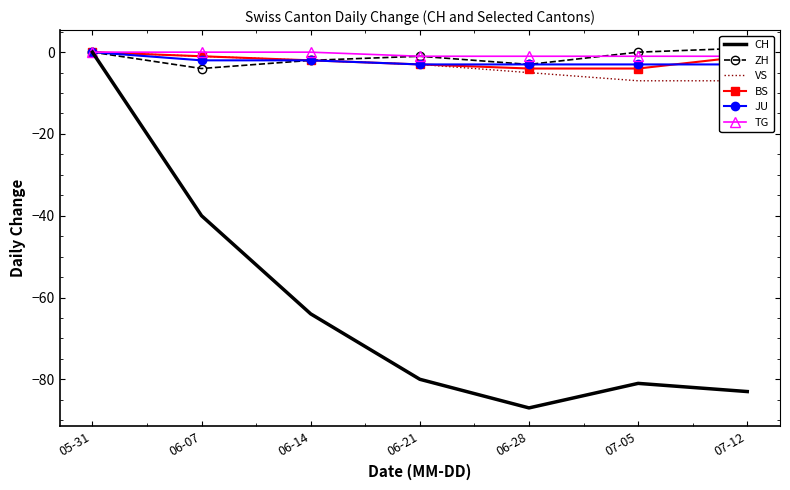

How many categories are shown in the chart?

7